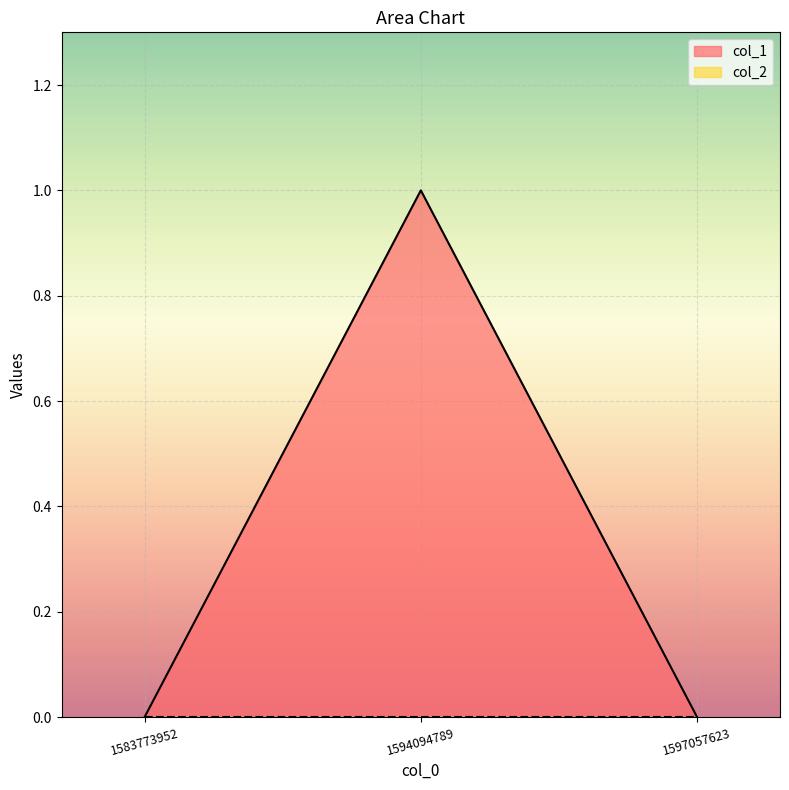

Count the number of data series in this chart.

2